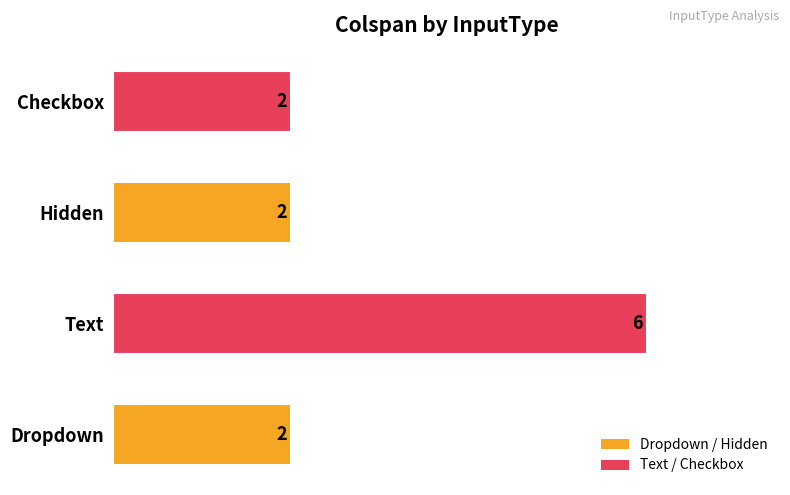

Reading top to bottom, transcribe all the data shown in this chart.

2	2	6	2